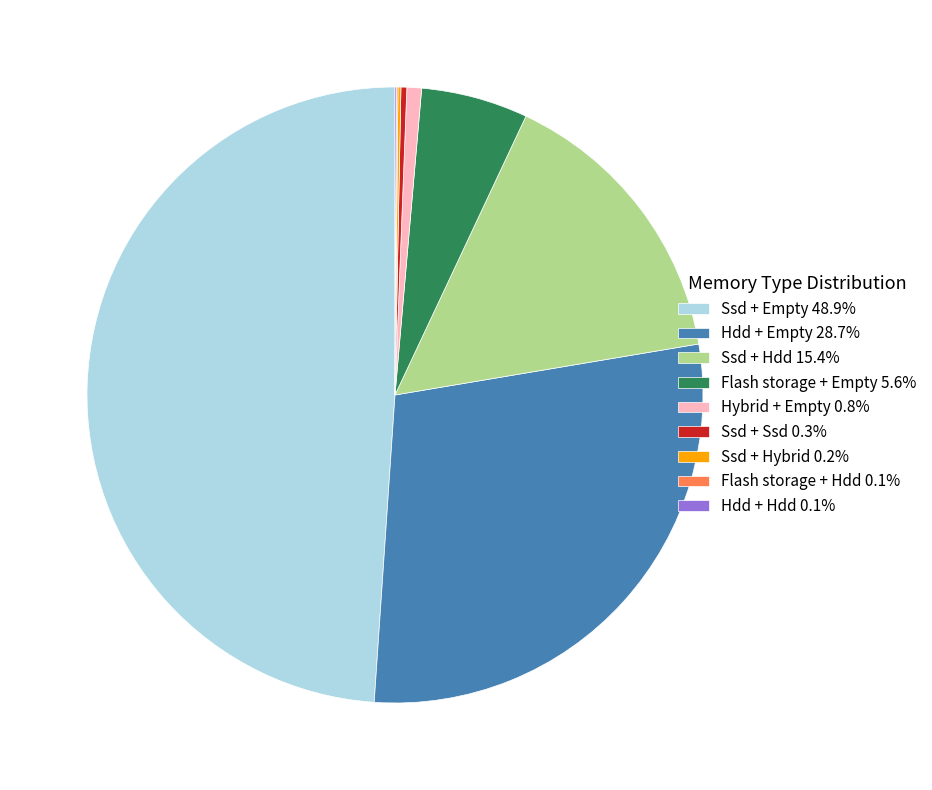

Approximately how many times larger is the value at Hdd + Empty 28.7% compared to Ssd + Hdd 15.4%?

1.9